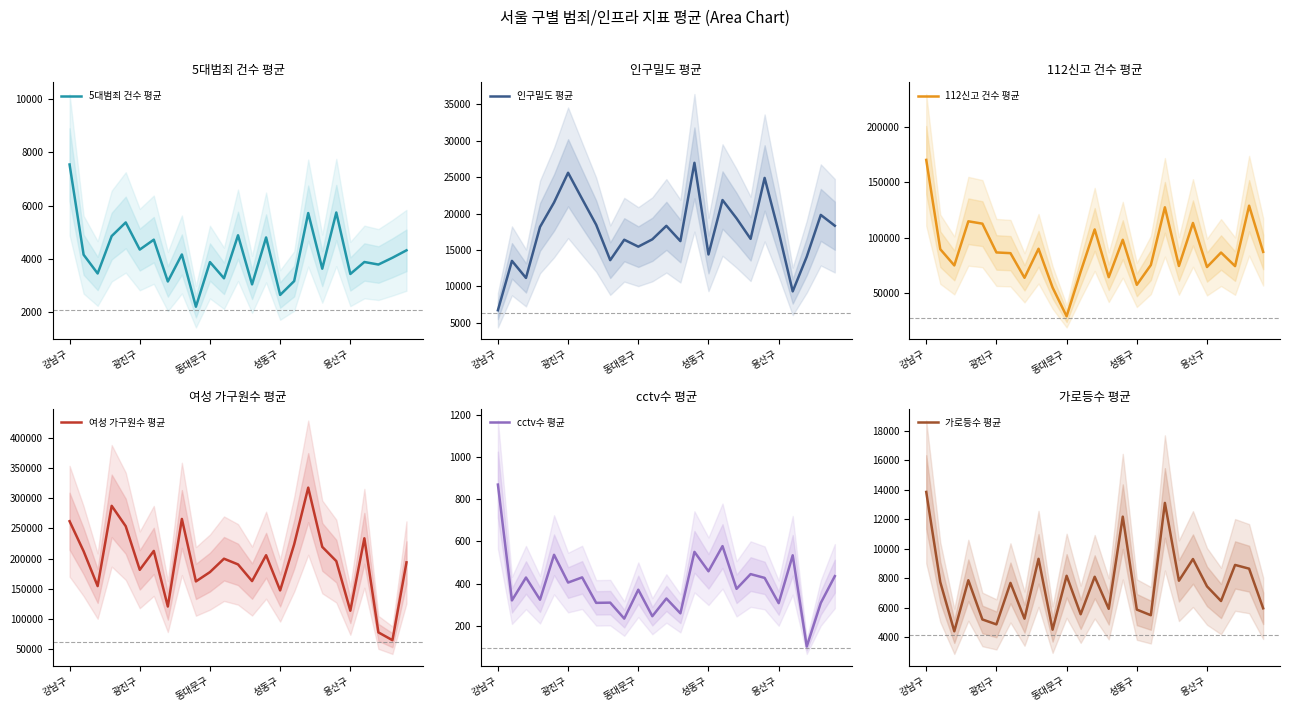

At how many categories does at least one series exceed 228324?

6